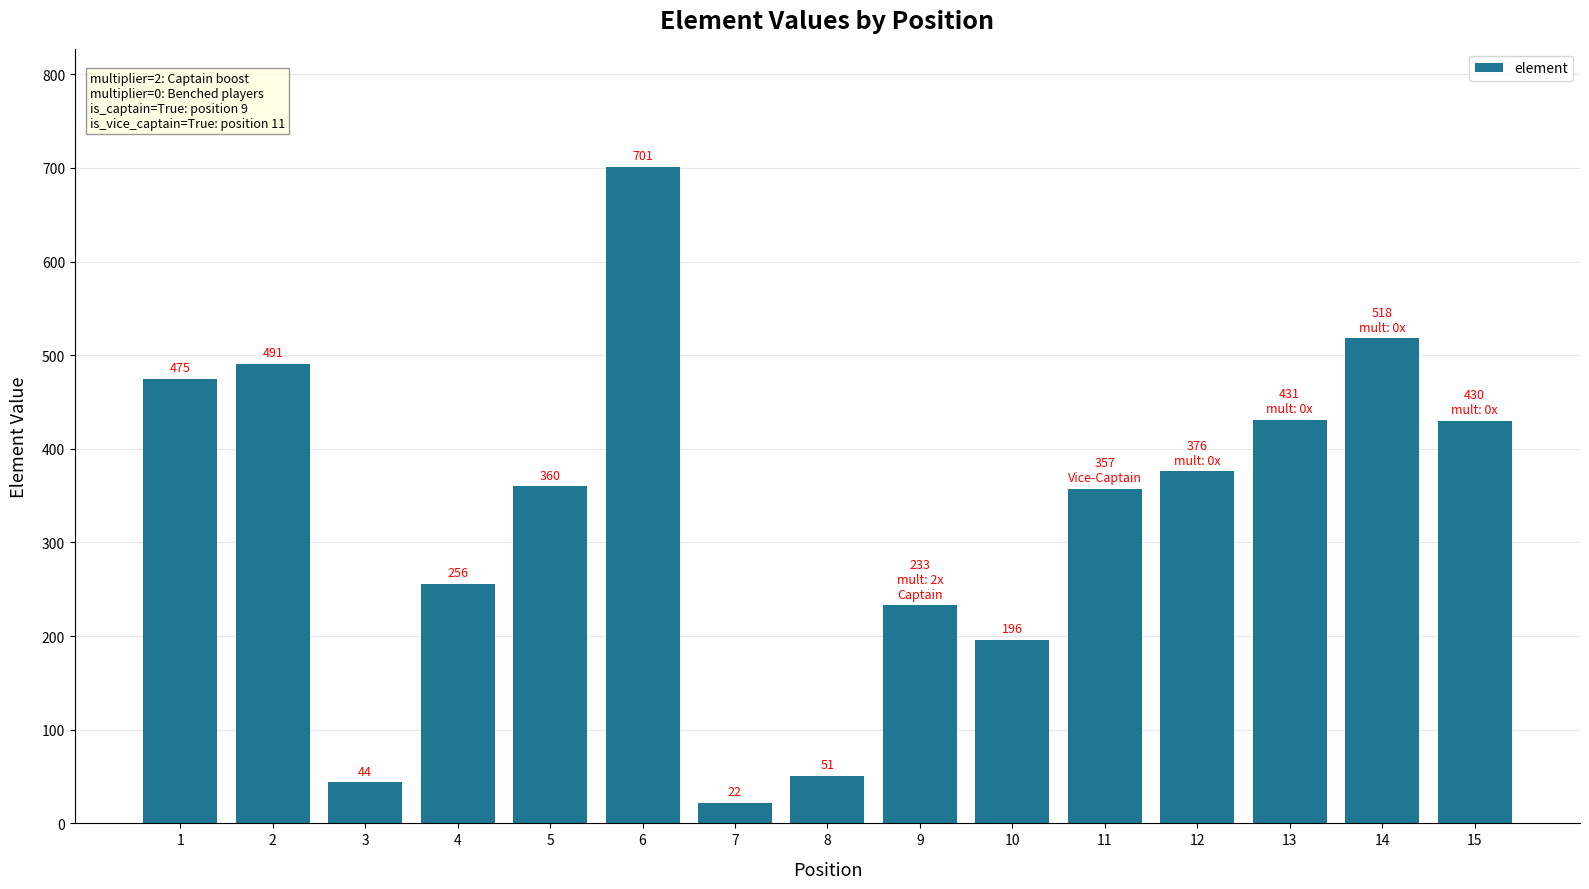

How many distinct data groups are displayed?

1